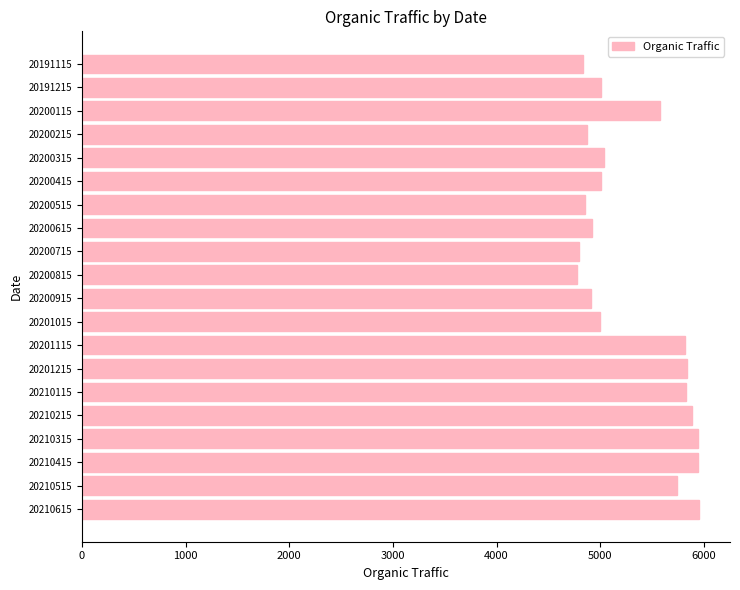

How many series are shown in this chart?

1